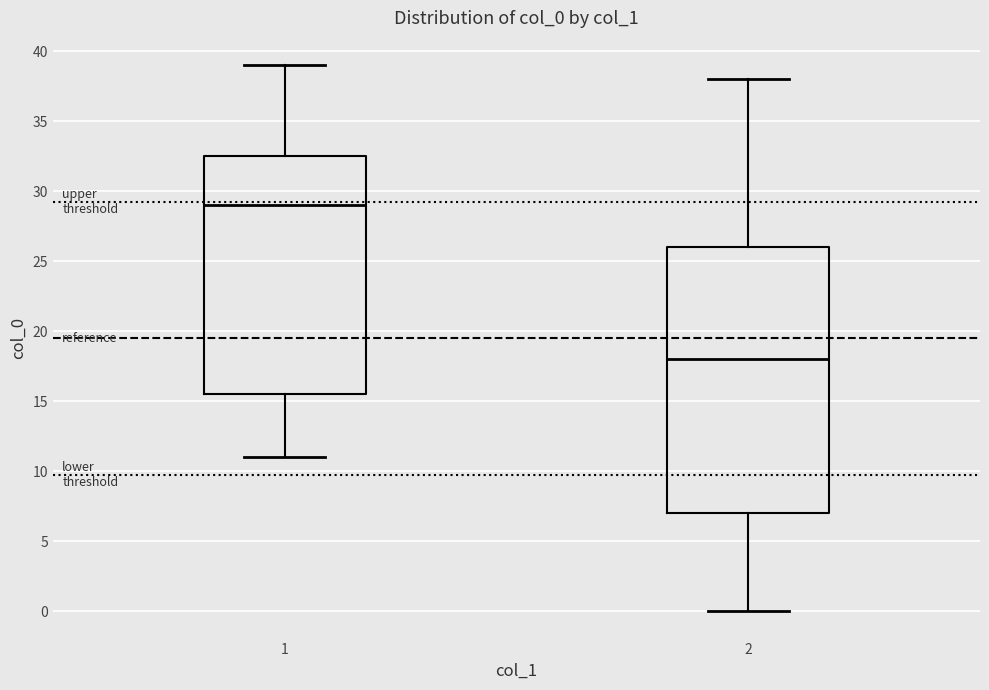

Reading left to right, transcribe this box plot: for each box, give where its median line is, the range the box spans, and where its two whiskers end, as read against the y-axis. The values are not printed on the chart, so give them approximately, as read against the axis.

1: median 29.0, box 15.5 to 32.5, whiskers 11.0 to 39.0
2: median 18.0, box 7.0 to 26.0, whiskers 0.0 to 38.0